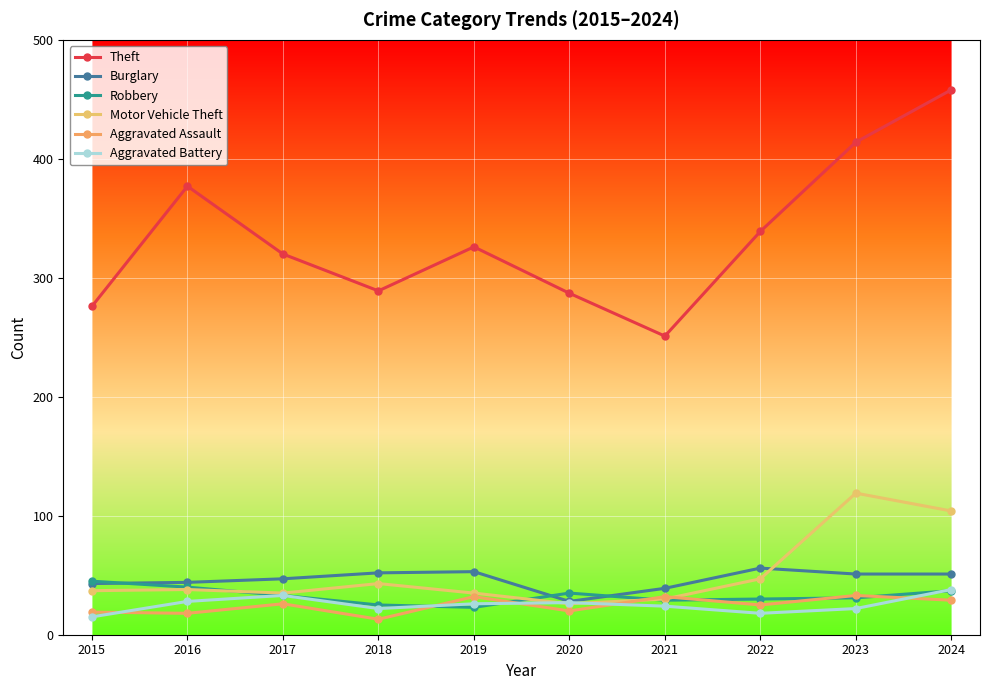

Does the chart have visible grid lines?

Yes